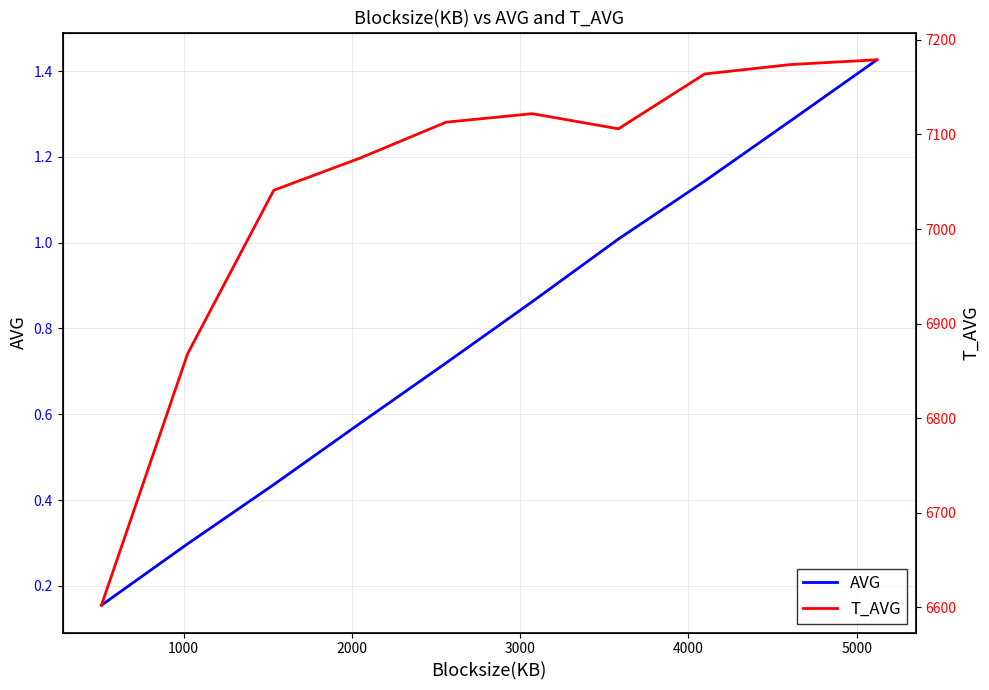

True or false: T_AVG and AVG intersect in this chart.

False